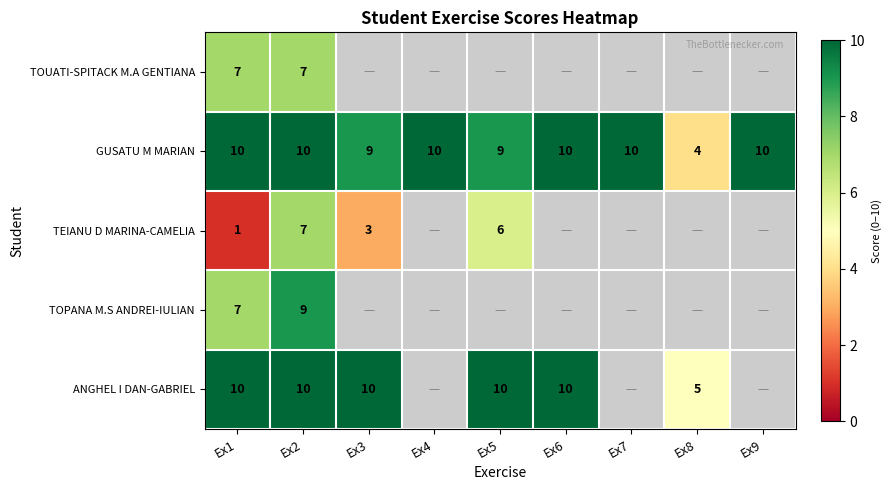

How many distinct data groups are displayed?

5